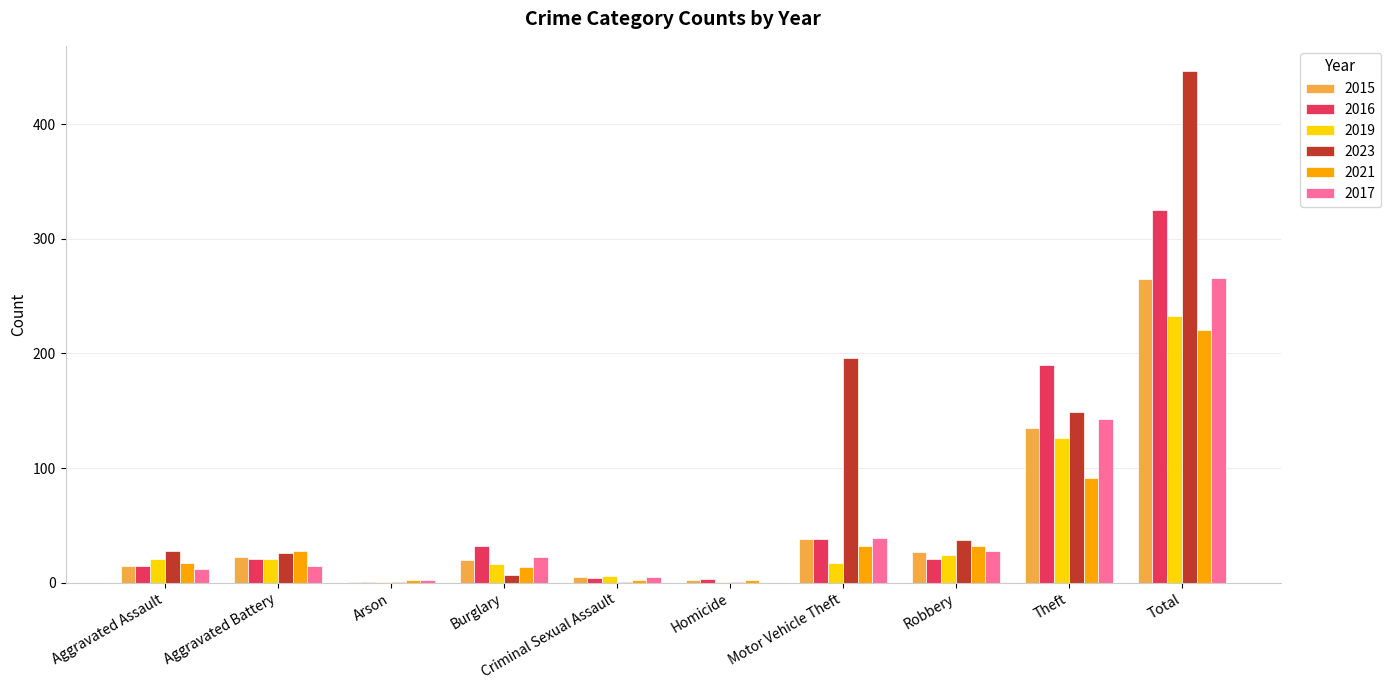

Is it true that 2023 equals 26 at Aggravated Battery?

True